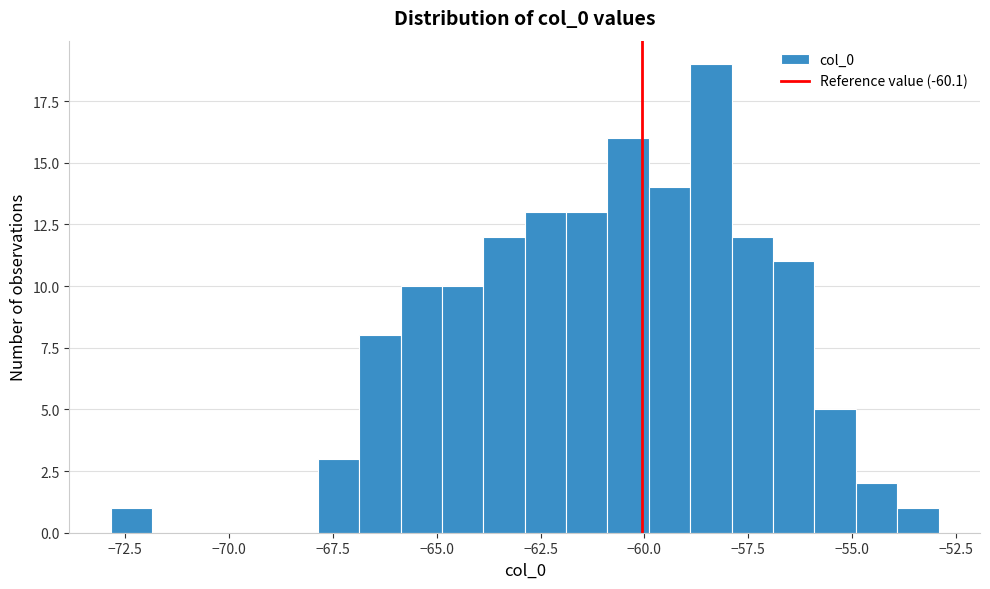

Read against the x-axis, roughly where is the centre of the tallest bar?

-58.5